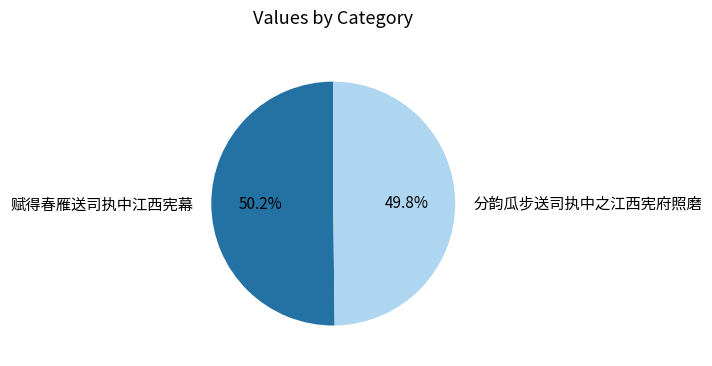

What percentage do 分韵瓜步送司执中之江西宪府照磨 and 赋得春雁送司执中江西宪幕 together represent?

100.0%